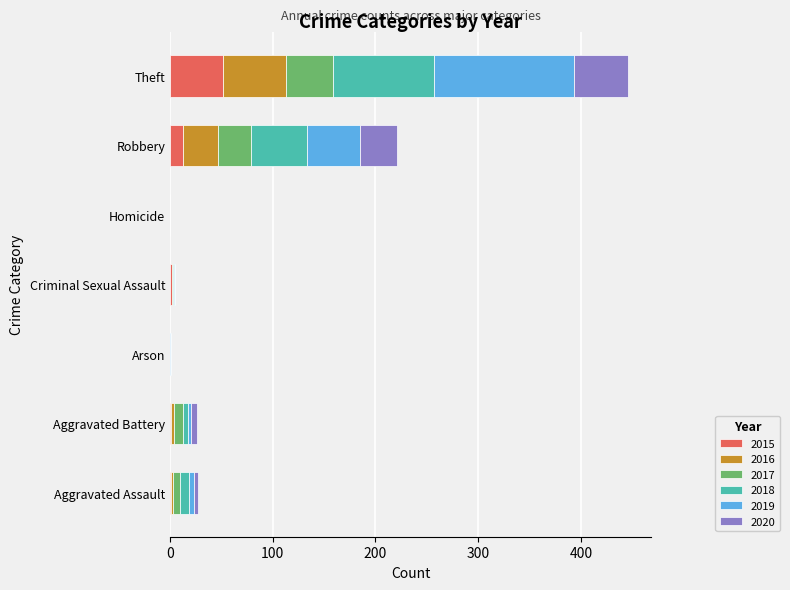

At which category is the sum across all series the highest?

Theft